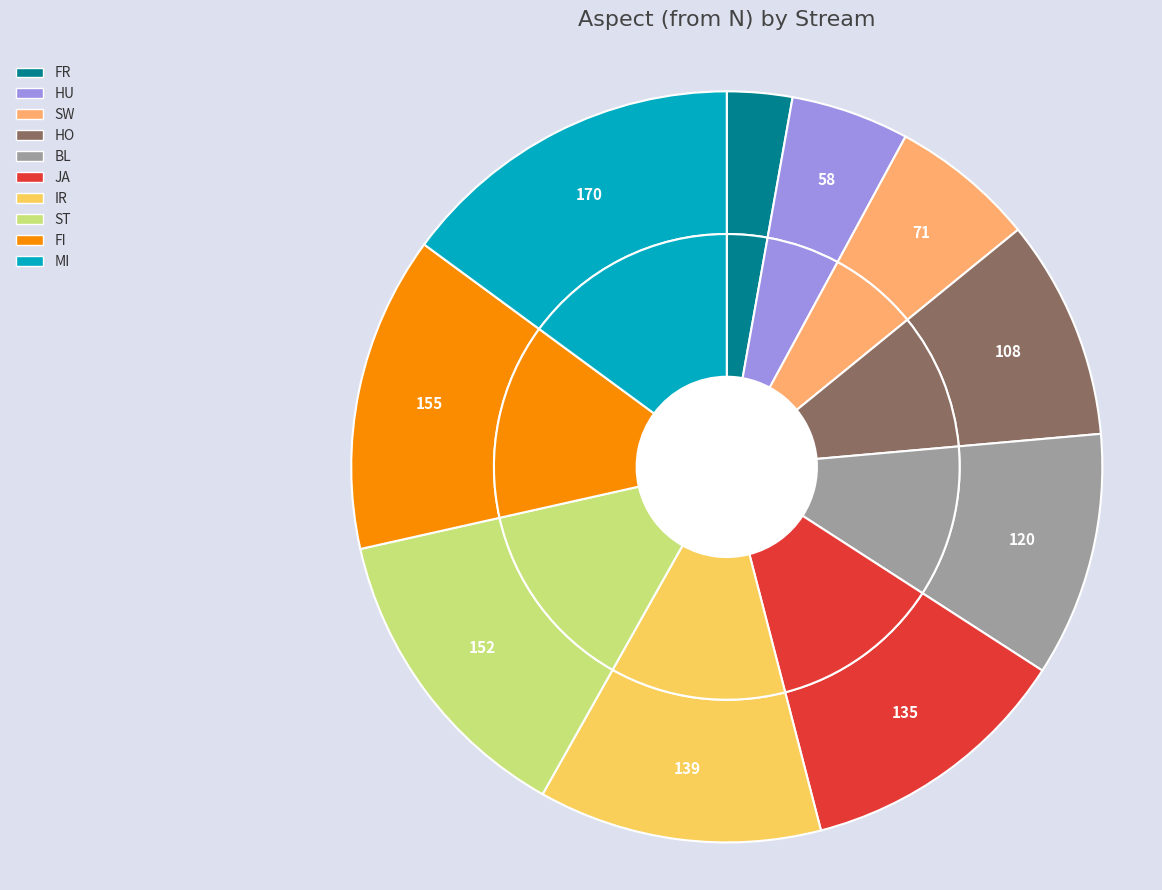

To the nearest percent, what percentage of the pie is FI?

14%